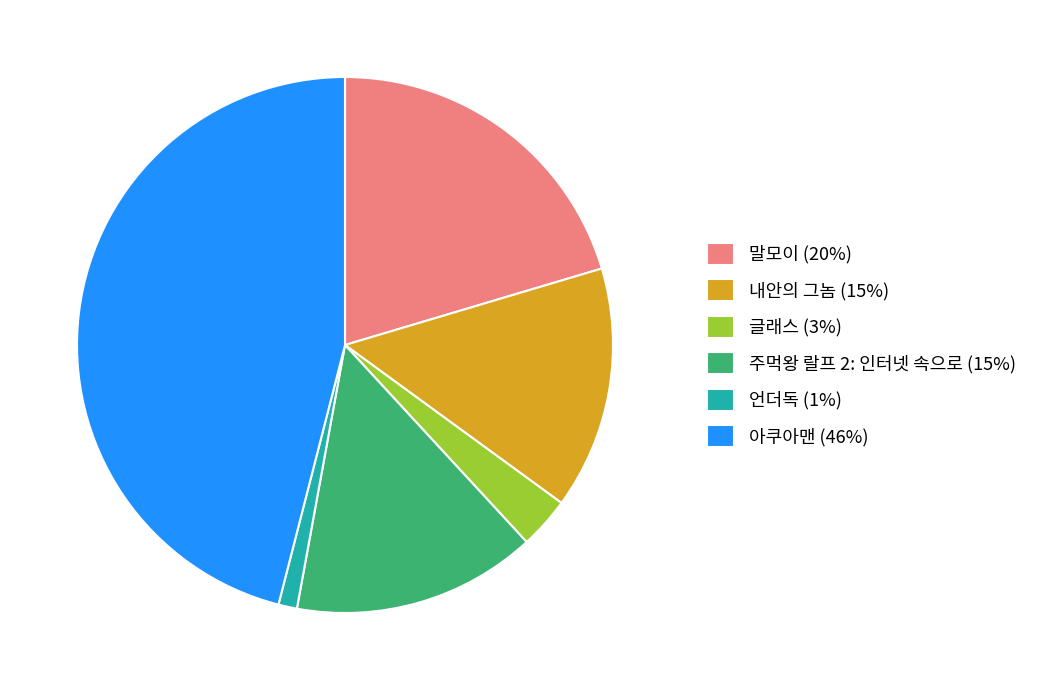

The 아쿠아맨 (46%) slice represents 46% of the pie. True or false?

True